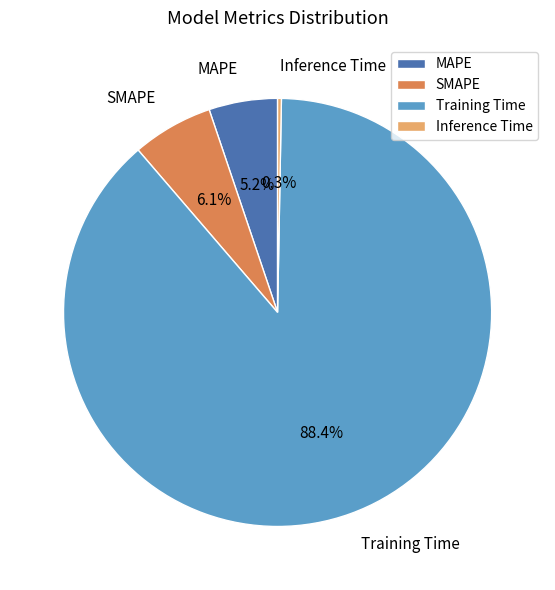

The Training Time slice represents 88% of the pie. True or false?

True